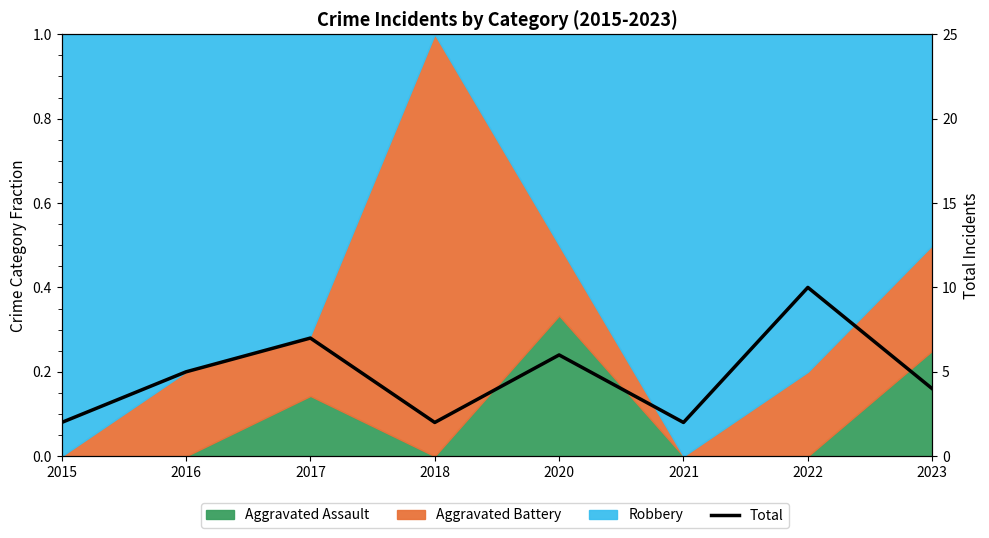

Which has a higher value, 2020 or 2017?

2017